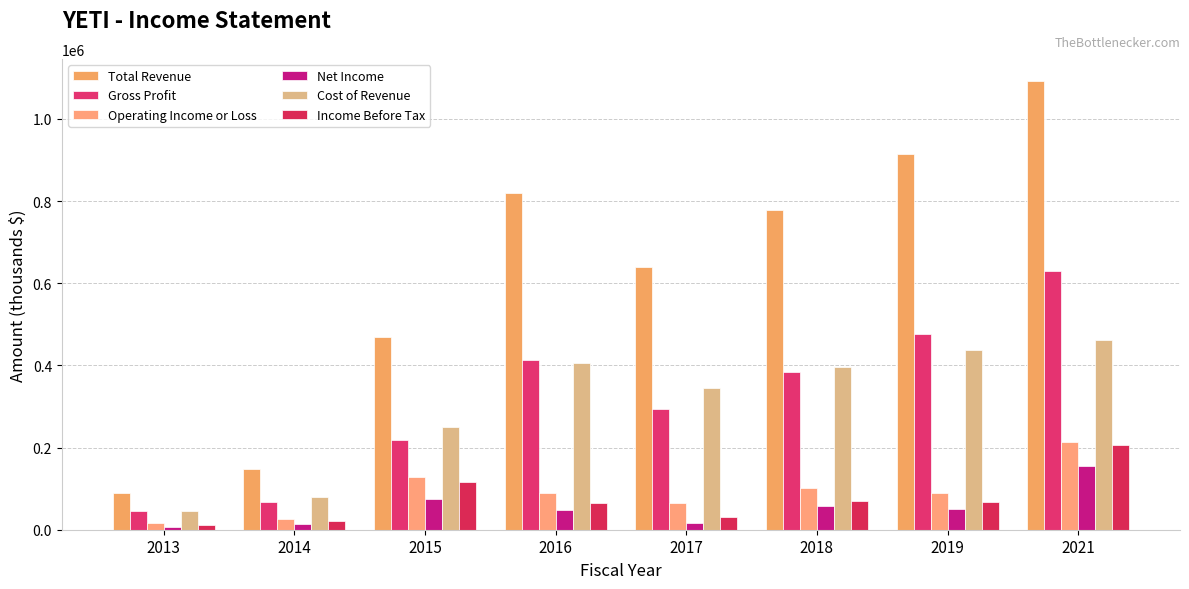

How many series are shown in this chart?

6